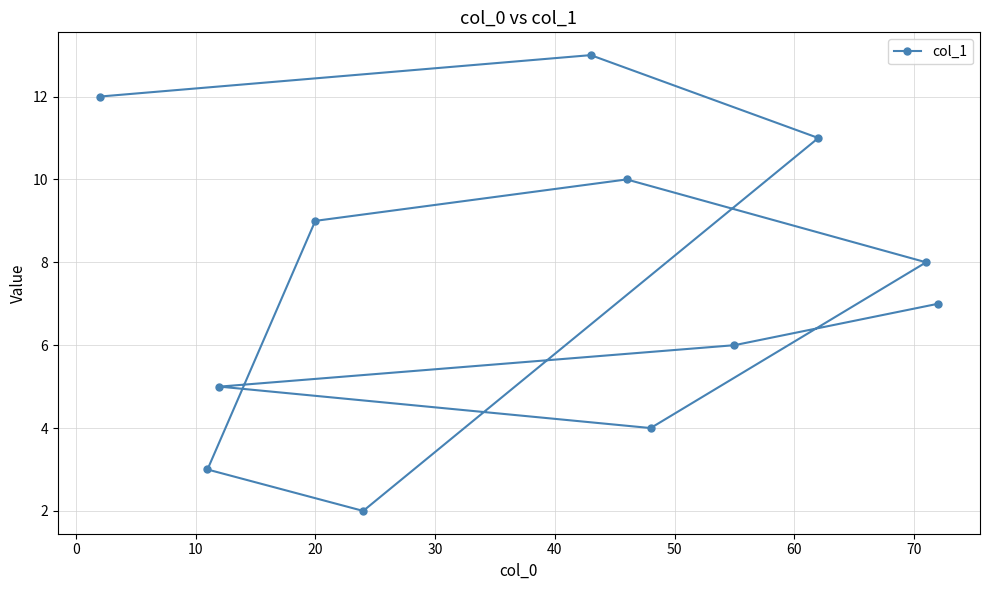

What is the greatest value displayed?

13